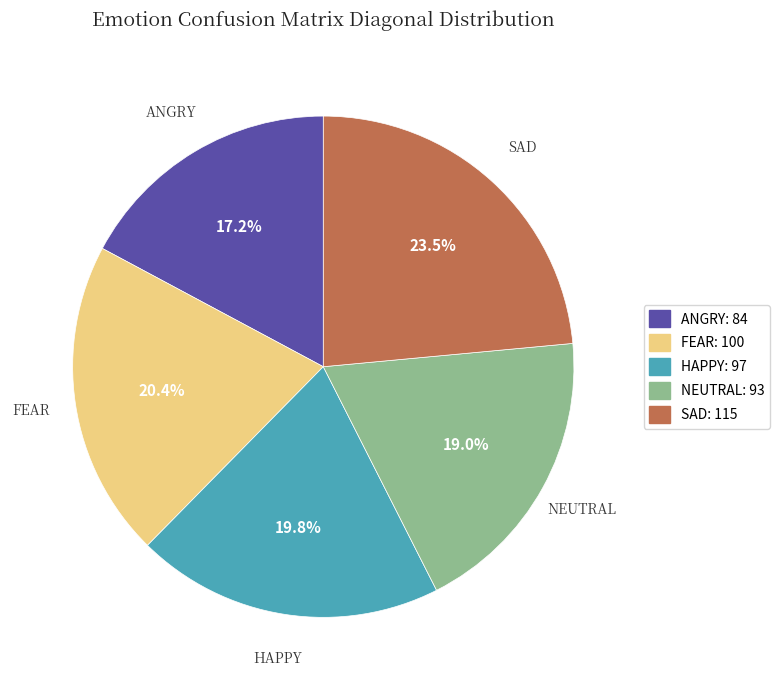

Between NEUTRAL: 93 and FEAR: 100, which is larger?

FEAR: 100